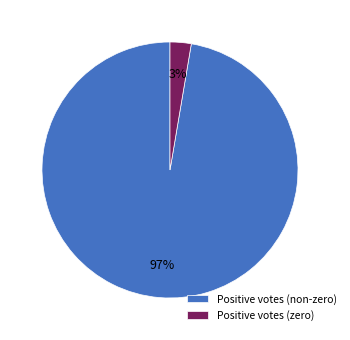

True or false: Positive votes (zero) accounts for 3% of the total.

True